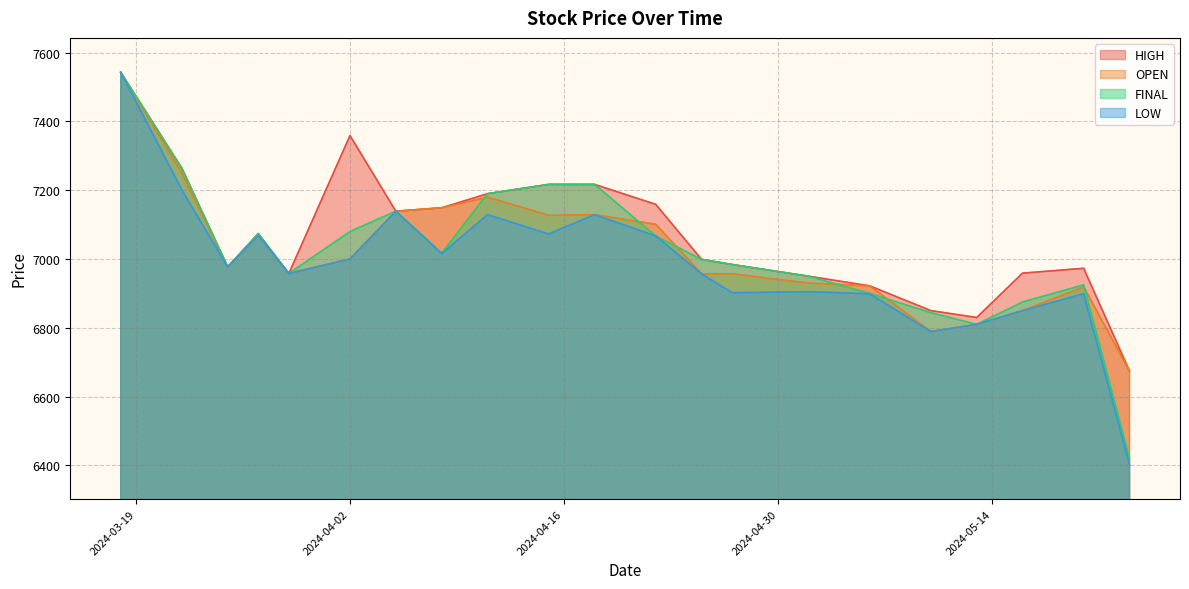

What is the sum of the LOW values at 2024-04-08 and 2024-05-13?

13826